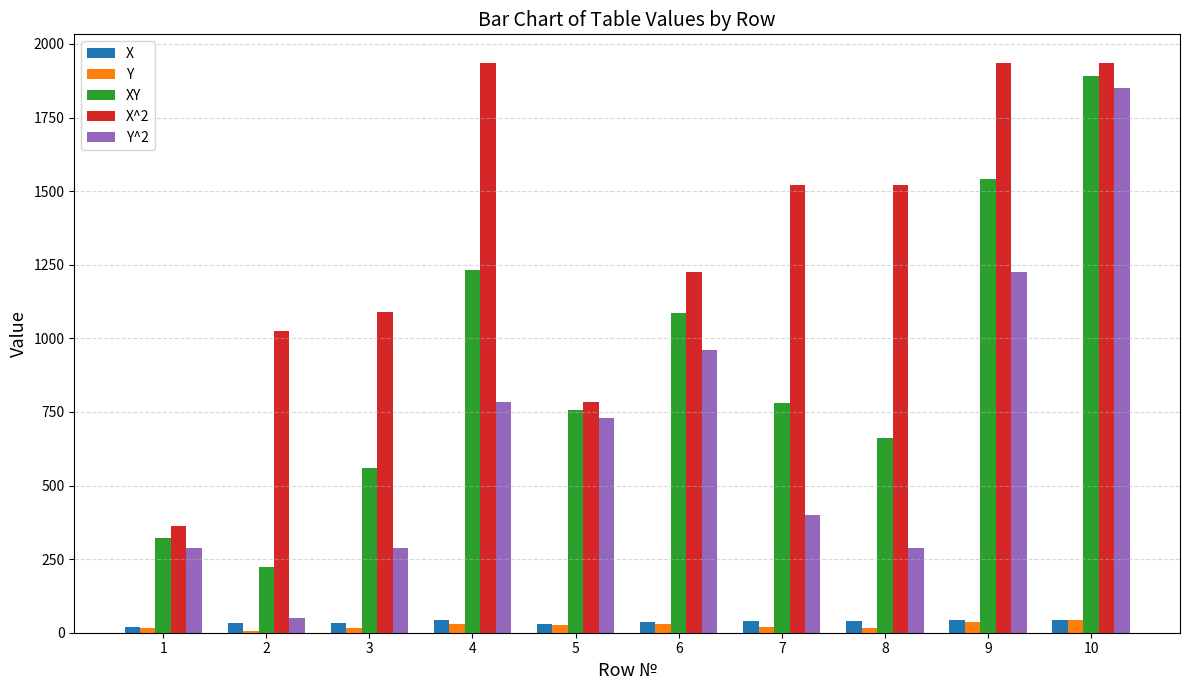

Where is X^2 nearest to the value 1148?

3